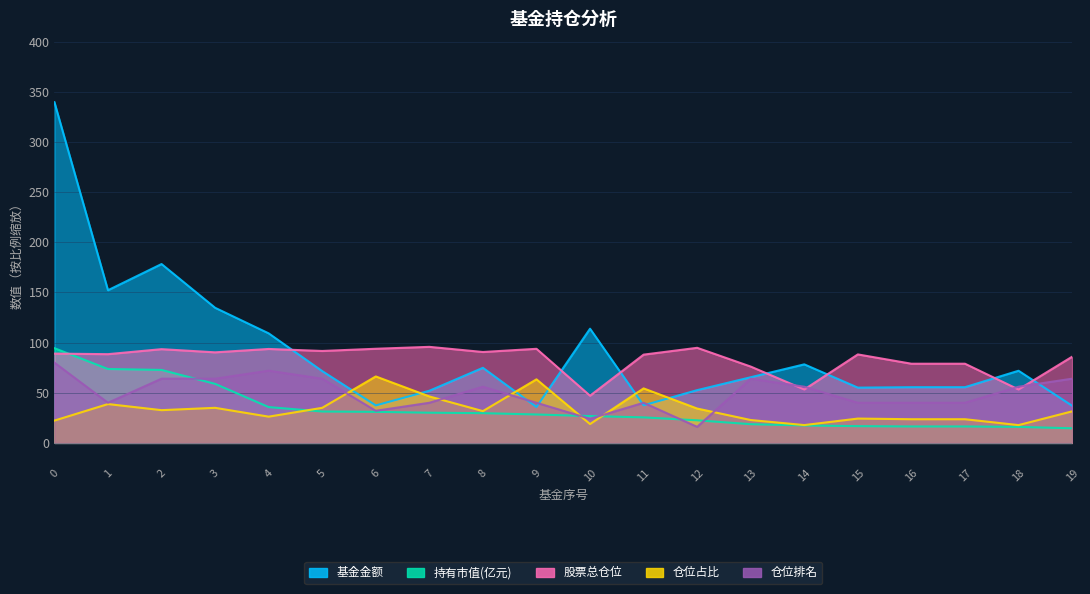

Reading right to left, transcribe all the data shown in this chart.

基金金额: 19=37.0	18=71.9	17=55.5	16=55.5	15=55.1	14=78.3	13=65.5	12=52.6	11=37.5	10=113.8	9=35.8	8=74.8	7=52.0	6=37.4	5=71.6	4=109.2	3=134.7	2=178.3	1=152.2	0=339.6
持有市值(亿元): 19=14.6	18=16.0	17=16.4	16=16.4	15=16.7	14=17.4	13=18.7	12=22.5	11=25.4	10=26.7	9=28.3	8=29.6	7=30.1	6=30.9	5=31.3	4=35.7	3=58.9	2=72.7	1=73.7	0=94.4
股票总仓位: 19=85.9	18=53.3	17=78.9	16=78.9	15=88.2	14=53.3	13=76.1	12=94.8	11=88.0	10=47.0	9=93.8	8=90.6	7=95.7	6=93.8	5=91.6	4=93.6	3=90.3	2=93.4	1=88.5	0=89.0
仓位占比: 19=31.4	18=17.8	17=23.6	16=23.6	15=24.2	14=17.8	13=22.8	12=34.2	11=54.3	10=18.8	9=63.4	8=31.7	7=46.3	6=66.2	5=35.0	4=26.2	3=35.0	2=32.6	1=38.7	0=22.2
仓位排名: 19=64.0	18=56.0	17=40.0	16=40.0	15=40.0	14=56.0	13=64.0	12=16.0	11=40.0	10=24.0	9=40.0	8=56.0	7=40.0	6=32.0	5=64.0	4=72.0	3=64.0	2=64.0	1=40.0	0=80.0